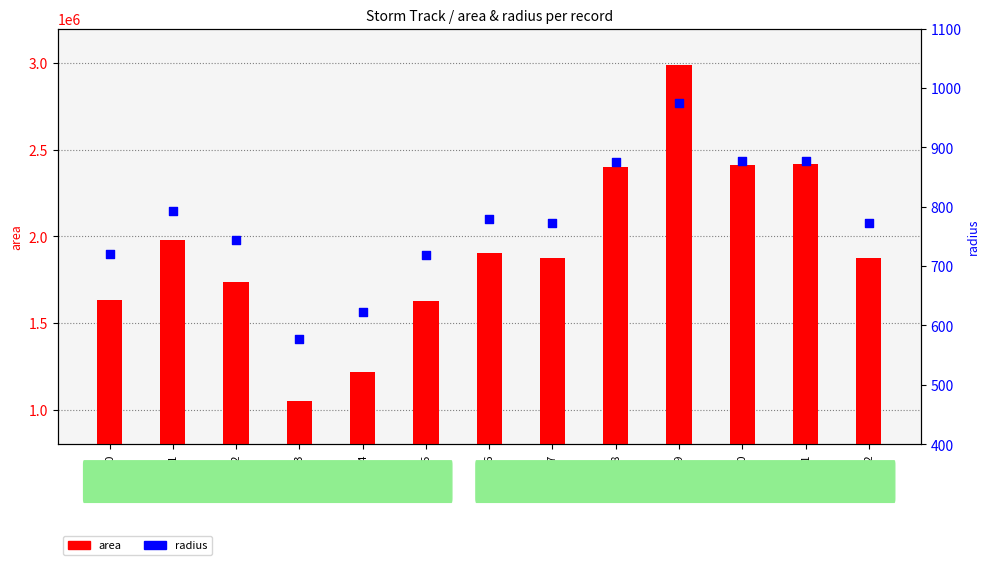

At how many categories does at least one series exceed 380024?

13